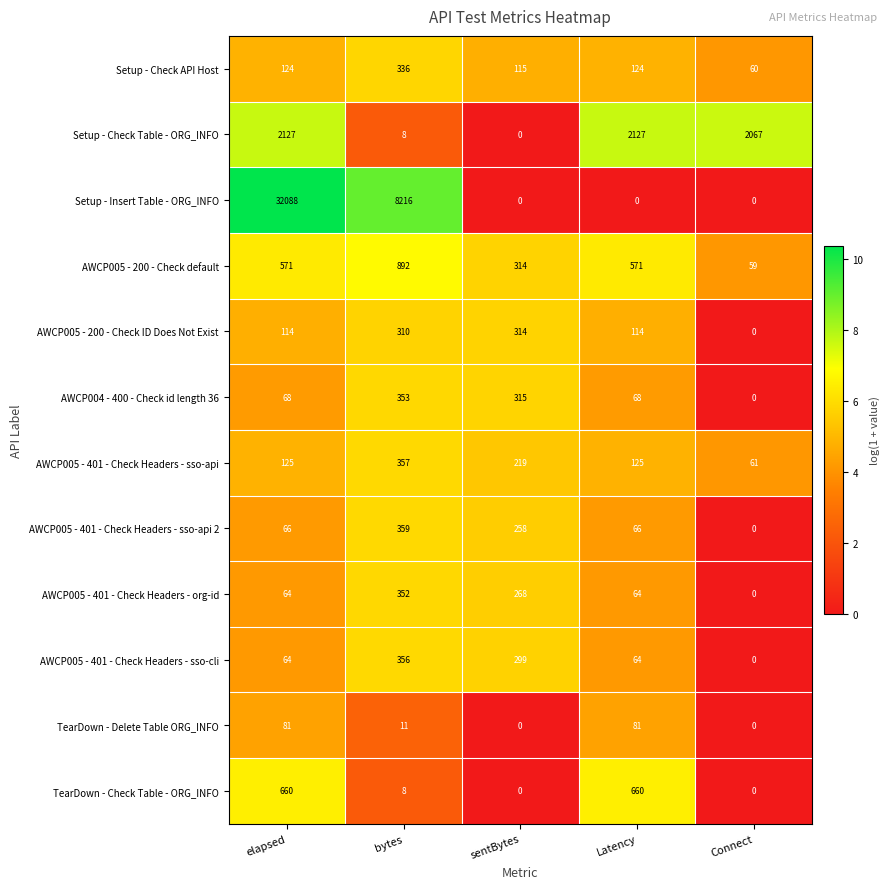

Is it true that AWCP005 - 200 - Check default equals 571 at Latency?

True